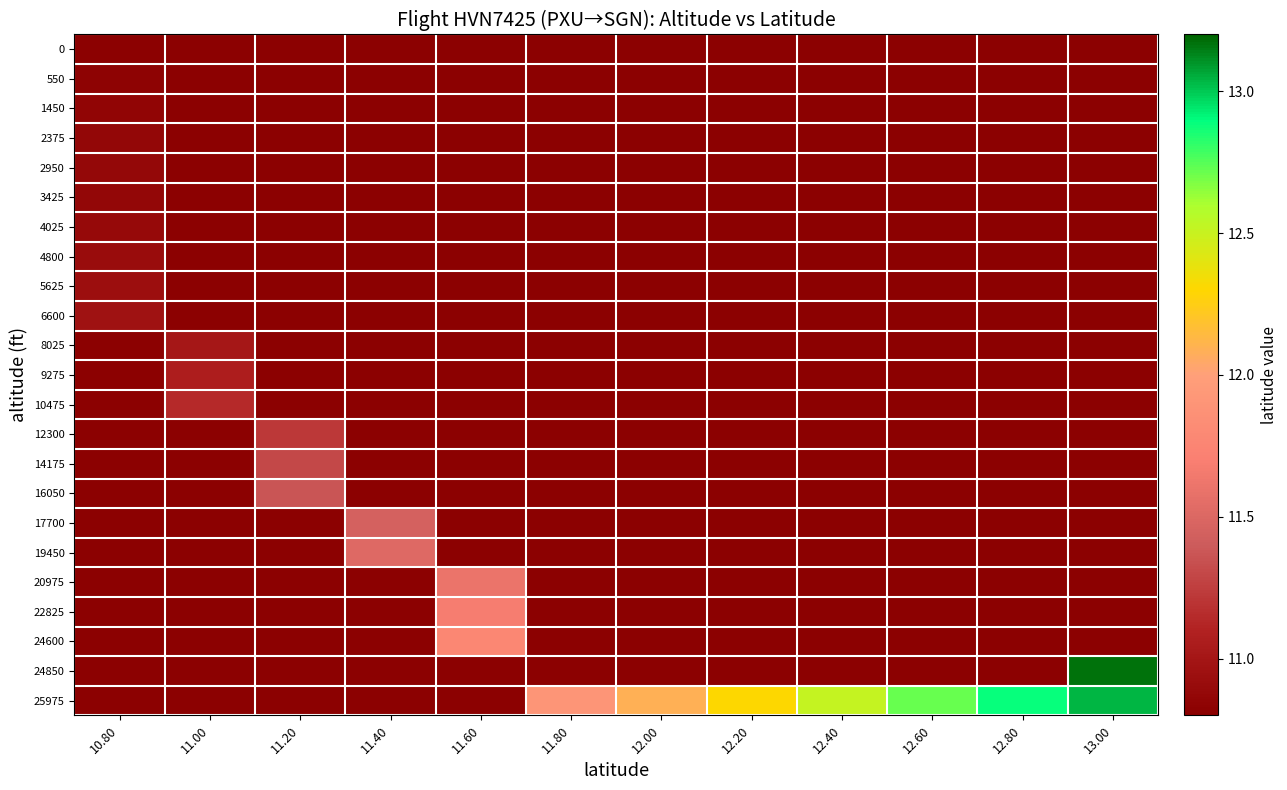

What is the total value across all series at 12.60?

250.7